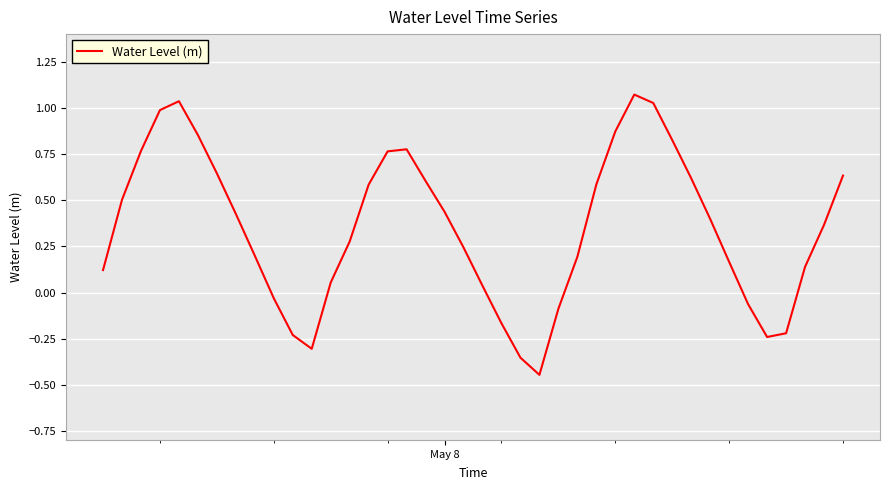

What is the difference between the maximum and minimum values?

1.5